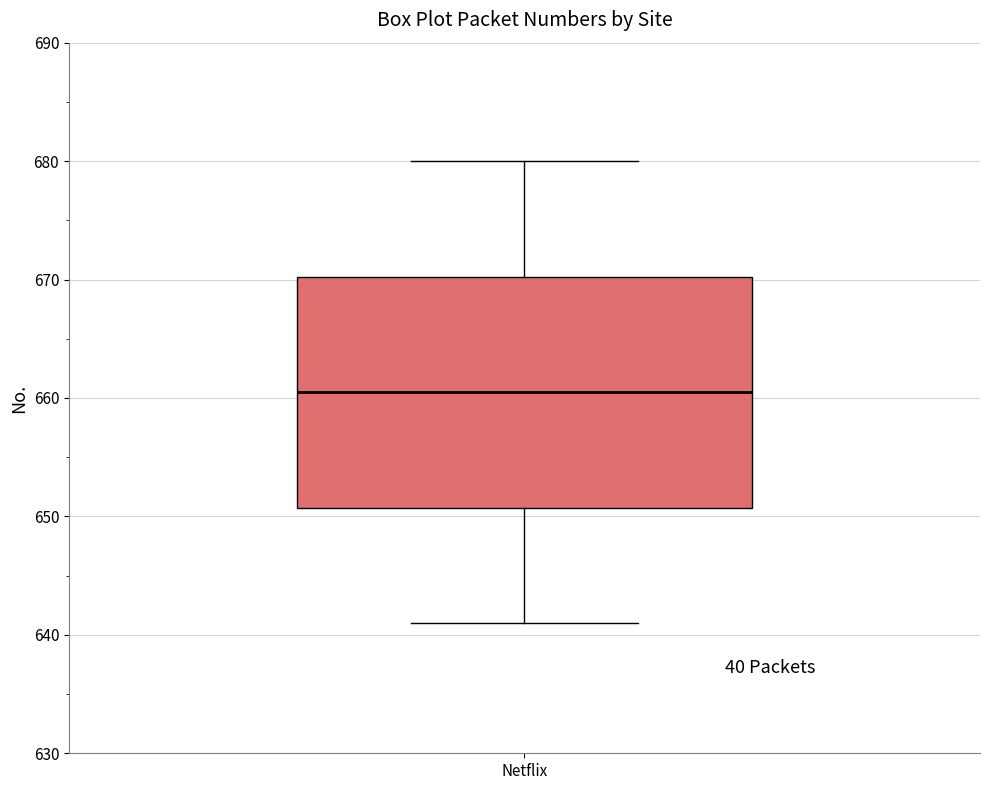

Transcribe this box plot: give where the median line is, the range the box spans, and where the two whiskers end, as read against the y-axis. The values are not printed on the chart, so give them approximately, as read against the axis.

median 661, box 651 to 670, whiskers 641 to 680